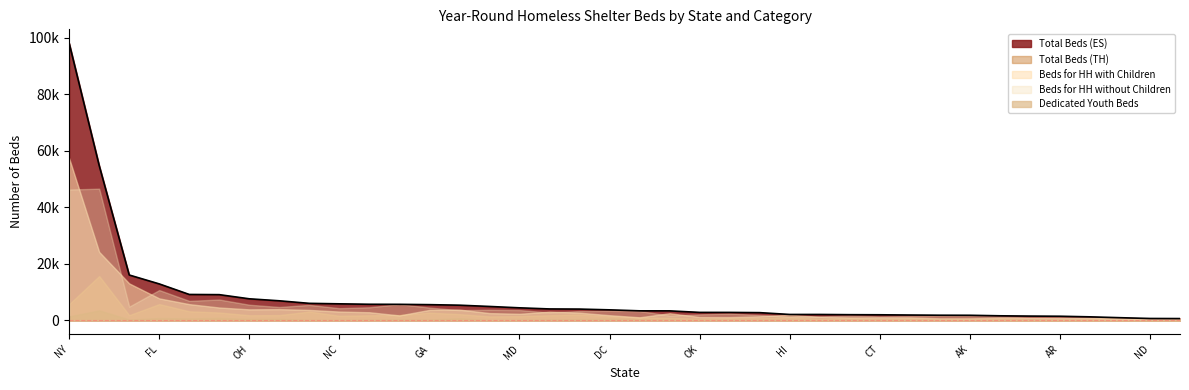

Reading left to right, list all the values displayed in this chart.

Total Beds (ES): AK=1797	AR=1458	AZ=5694	CA=54790	CO=6019	CT=1974	DC=3720	DE=943	FL=12901	GA=5560	HI=2087	IA=1888	ID=1512	IL=9097	IN=4920	KS=1615	KY=2812	LA=1820	MA=16051	MD=4435	ME=3361	MI=6921	MN=5368	MO=3990	MS=634	MT=1245	NC=5850	ND=665	NE=2008	NH=2085	NJ=4041	NM=2730	NV=3371	NY=98074	OH=7627	OK=2819	OR=5670	PA=9165
Total Beds (TH): AK=511	AR=397	AZ=1801	CA=15676	CO=3110	CT=437	DC=1476	DE=374	FL=5752	GA=2717	HI=1144	IA=714	ID=347	IL=2774	IN=1396	KS=634	KY=827	LA=458	MA=1833	MD=1499	ME=862	MI=1850	MN=2201	MO=2055	MS=192	MT=542	NC=1604	ND=132	NE=809	NH=507	NJ=1805	NM=745	NV=1024	NY=5716	OH=1800	OK=549	OR=1890	PA=3204
Beds for HH with Children: AK=718	AR=792	AZ=2874	CA=24224	CO=3696	CT=1049	DC=1829	DE=797	FL=7779	GA=3702	HI=1975	IA=1057	ID=890	IL=4543	IN=2569	KS=888	KY=1160	LA=719	MA=13079	MD=2325	ME=2518	MI=3979	MN=3812	MO=2709	MS=301	MT=791	NC=3110	ND=300	NE=1047	NH=1257	NJ=3068	NM=1445	NV=1083	NY=57350	OH=3894	OK=1183	OR=1750	PA=5739
Beds for HH without Children: AK=1551	AR=1053	AZ=4634	CA=46591	CO=5475	CT=1374	DC=3372	DE=518	FL=10719	GA=4522	HI=1299	IA=1533	ID=943	IL=7372	IN=3748	KS=1364	KY=2414	LA=1598	MA=4863	MD=3639	ME=1694	MI=4732	MN=3603	MO=3292	MS=521	MT=973	NC=4310	ND=513	NE=1743	NH=1338	NJ=2781	NM=1885	NV=3294	NY=46305	OH=5531	OK=2123	OR=5751	PA=6903
Dedicated Youth Beds: AK=162	AR=56	AZ=280	CA=3536	CO=168	CT=154	DC=629	DE=4	FL=809	GA=269	HI=69	IA=90	ID=26	IL=867	IN=104	KS=106	KY=184	LA=171	MA=285	MD=211	ME=133	MI=557	MN=767	MO=426	MS=23	MT=80	NC=167	ND=49	NE=125	NH=81	NJ=308	NM=210	NV=319	NY=1399	OH=482	OK=292	OR=347	PA=678